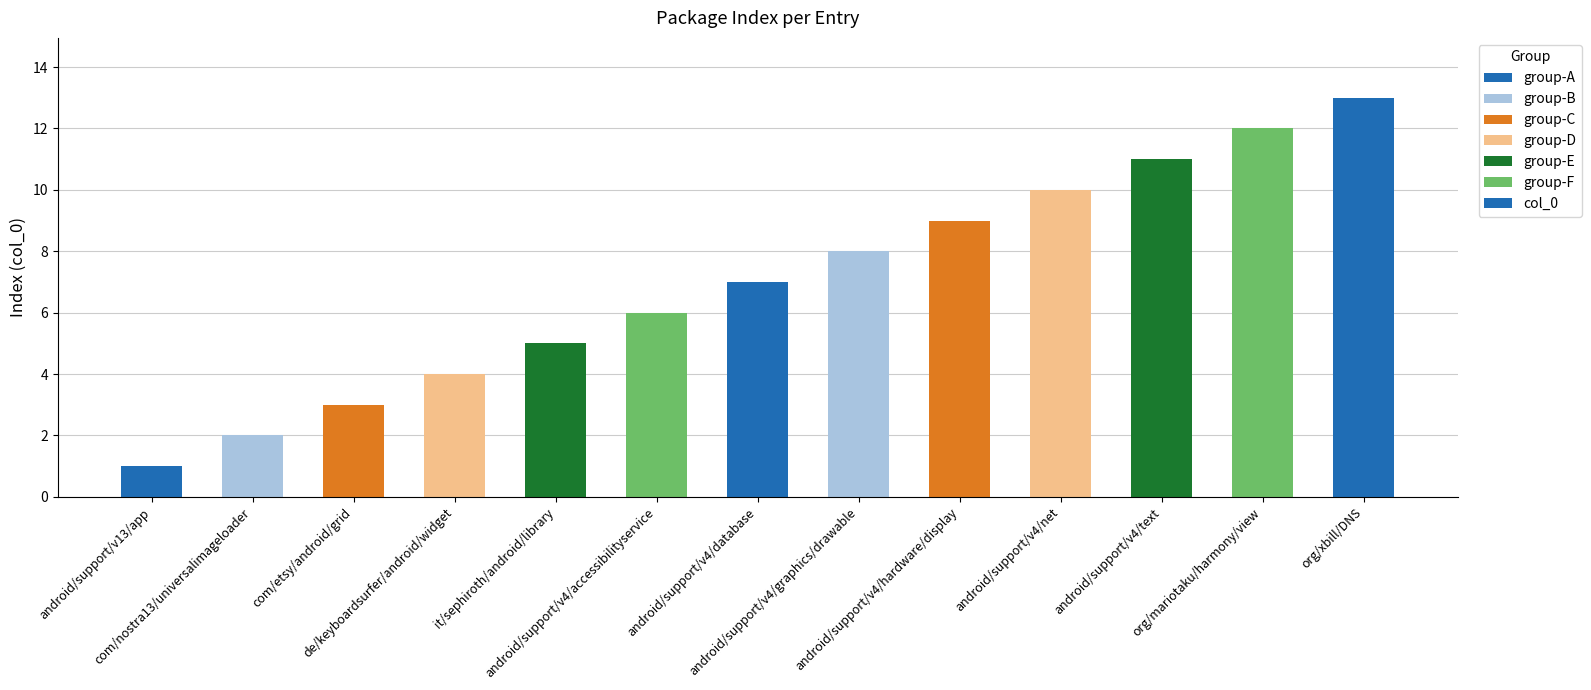

How many data points are less than 7?

6